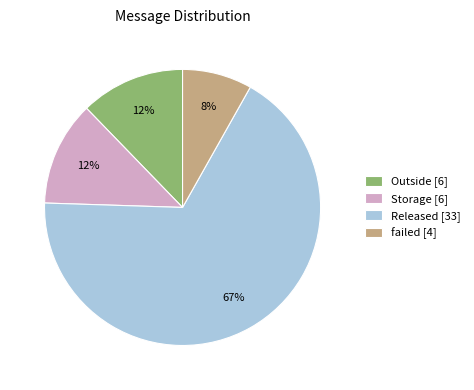

Count the number of slices in the pie.

4